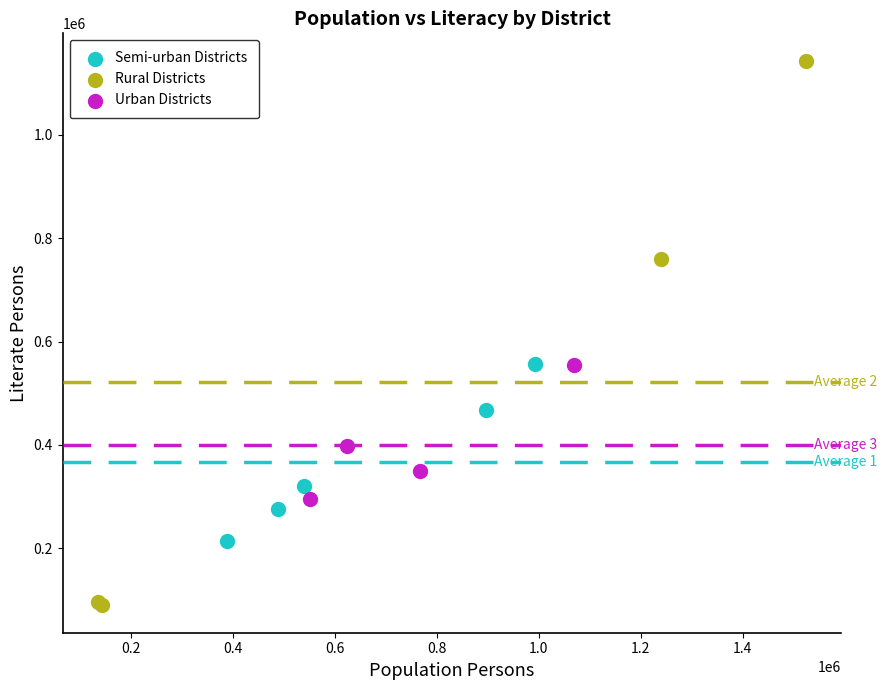

Which series contains the highest Y value?

Rural Districts